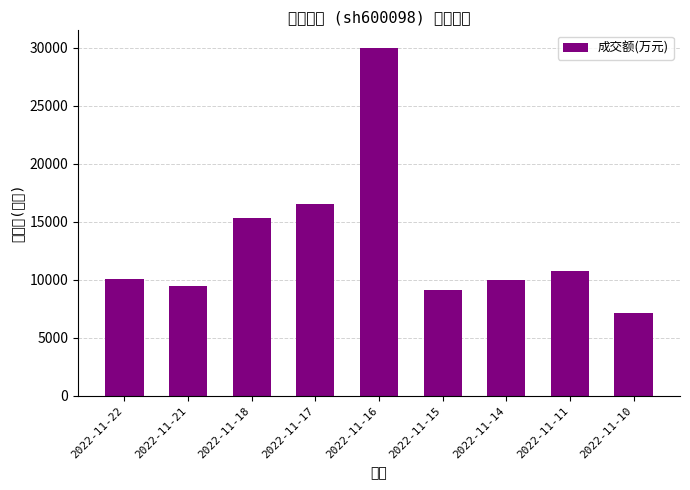

What is the change in value from 2022-11-15 to 2022-11-10?

-1929